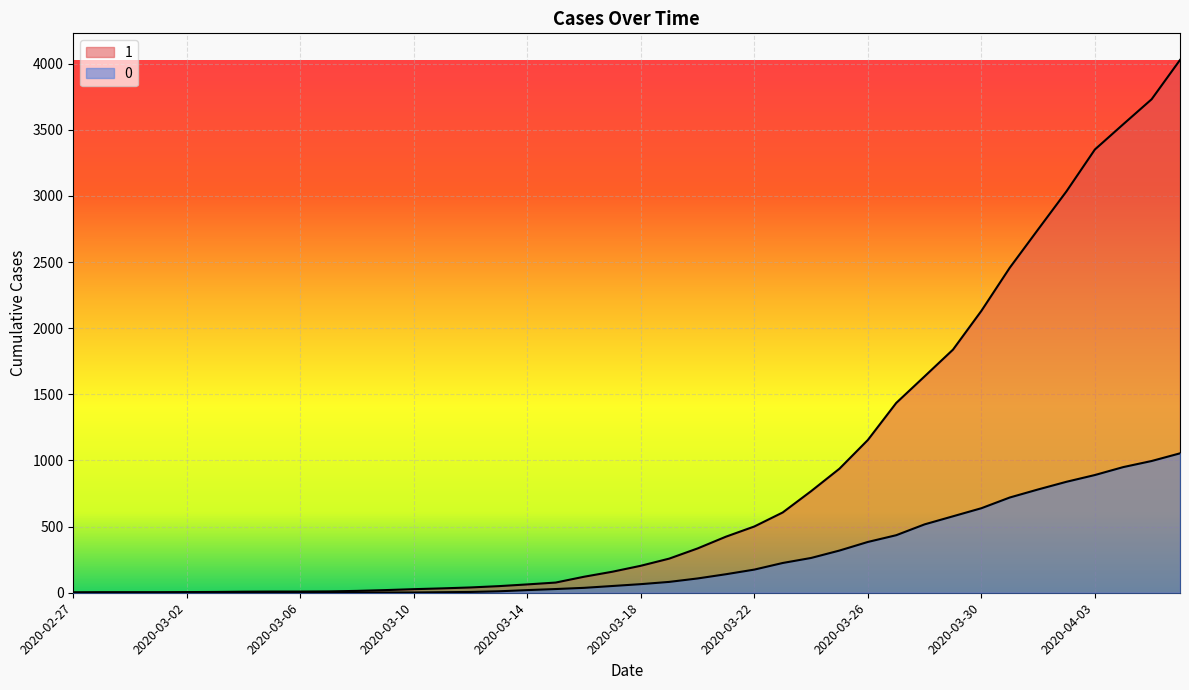

Where does the 0 series first go above 65?

2020-03-19